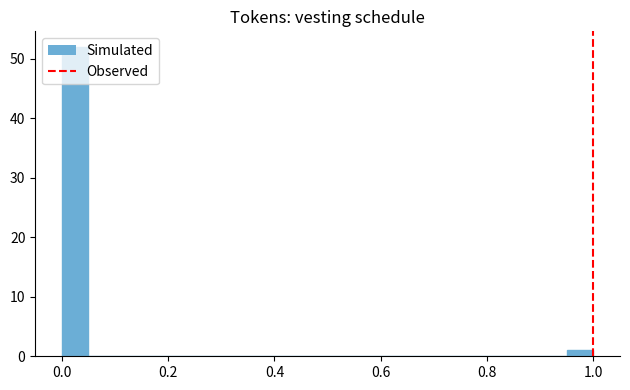

Read against the x-axis, roughly where is the centre of the tallest bar?

0.02